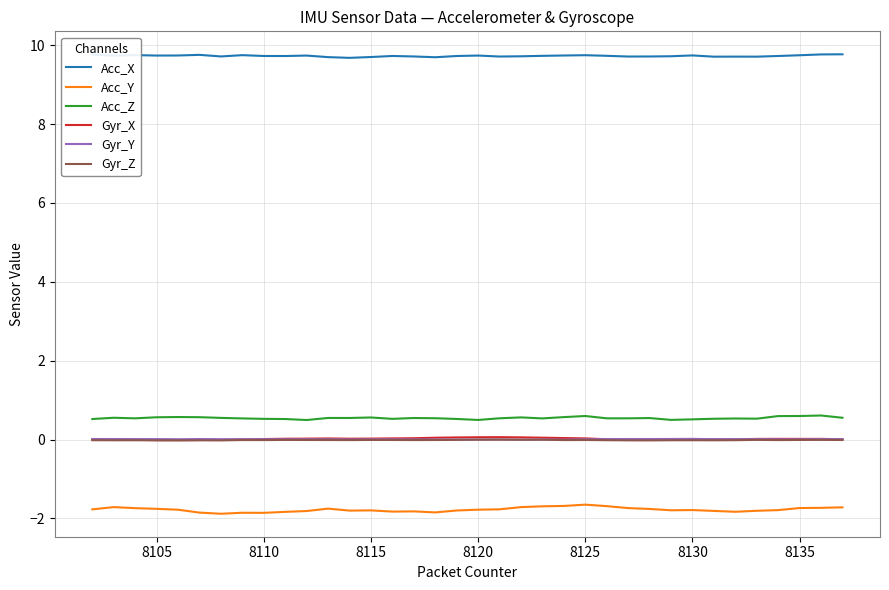

Which series has the largest total across all categories?

Acc_X